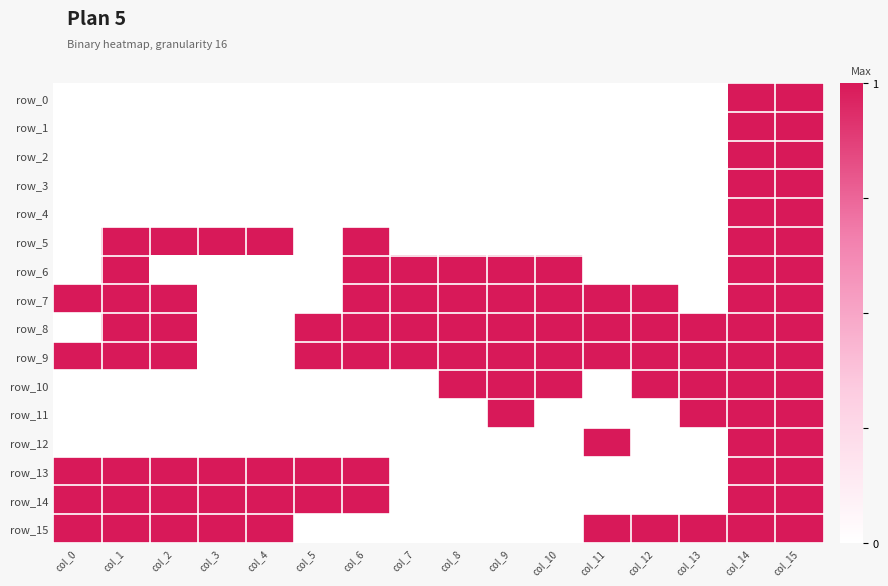

Reading left to right, extract all data points from this chart.

row_0: 0	0	0	0	0	0	0	0	0	0	0	0	0	0	1	1
row_1: 0	0	0	0	0	0	0	0	0	0	0	0	0	0	1	1
row_2: 0	0	0	0	0	0	0	0	0	0	0	0	0	0	1	1
row_3: 0	0	0	0	0	0	0	0	0	0	0	0	0	0	1	1
row_4: 0	0	0	0	0	0	0	0	0	0	0	0	0	0	1	1
row_5: 0	1	1	1	1	0	1	0	0	0	0	0	0	0	1	1
row_6: 0	1	0	0	0	0	1	1	1	1	1	0	0	0	1	1
row_7: 1	1	1	0	0	0	1	1	1	1	1	1	1	0	1	1
row_8: 0	1	1	0	0	1	1	1	1	1	1	1	1	1	1	1
row_9: 1	1	1	0	0	1	1	1	1	1	1	1	1	1	1	1
row_10: 0	0	0	0	0	0	0	0	1	1	1	0	1	1	1	1
row_11: 0	0	0	0	0	0	0	0	0	1	0	0	0	1	1	1
row_12: 0	0	0	0	0	0	0	0	0	0	0	1	0	0	1	1
row_13: 1	1	1	1	1	1	1	0	0	0	0	0	0	0	1	1
row_14: 1	1	1	1	1	1	1	0	0	0	0	0	0	0	1	1
row_15: 1	1	1	1	1	0	0	0	0	0	0	1	1	1	1	1